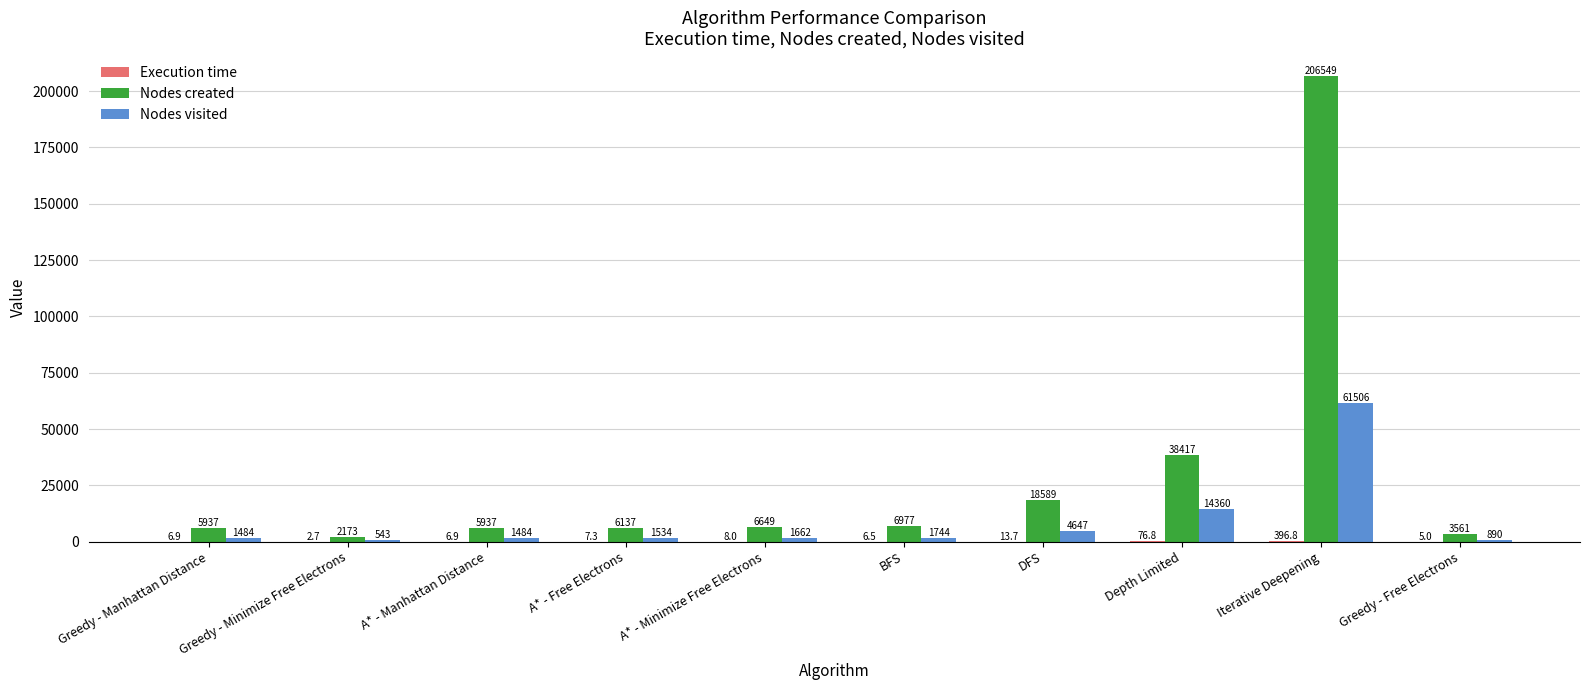

How many groups of bars are there?

10